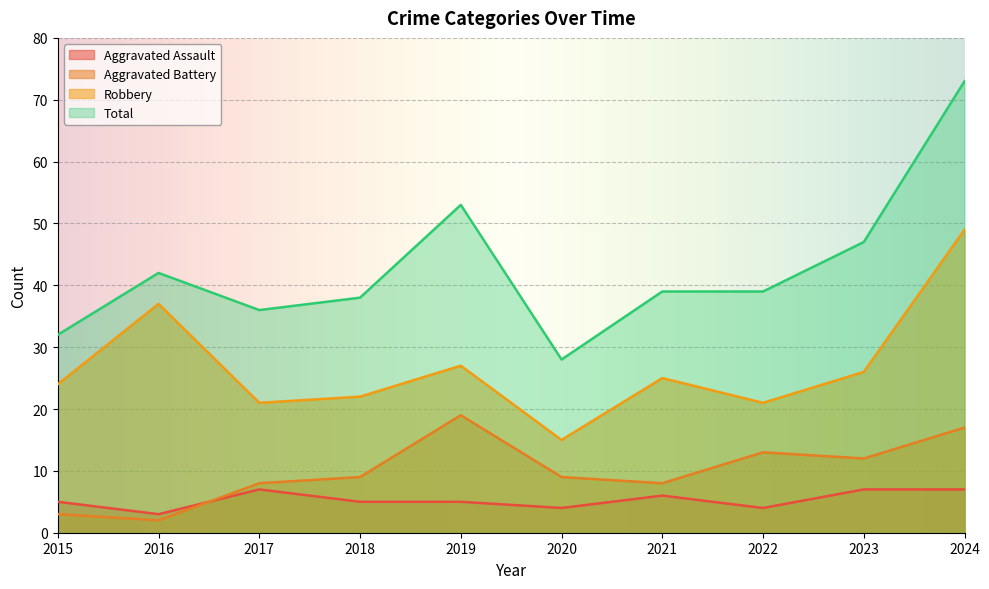

Reading left to right, transcribe all the data shown in this chart.

Aggravated Assault: 2015=5	2016=3	2017=7	2018=5	2019=5	2020=4	2021=6	2022=4	2023=7	2024=7
Aggravated Battery: 2015=3	2016=2	2017=8	2018=9	2019=19	2020=9	2021=8	2022=13	2023=12	2024=17
Robbery: 2015=24	2016=37	2017=21	2018=22	2019=27	2020=15	2021=25	2022=21	2023=26	2024=49
Total: 2015=32	2016=42	2017=36	2018=38	2019=53	2020=28	2021=39	2022=39	2023=47	2024=73